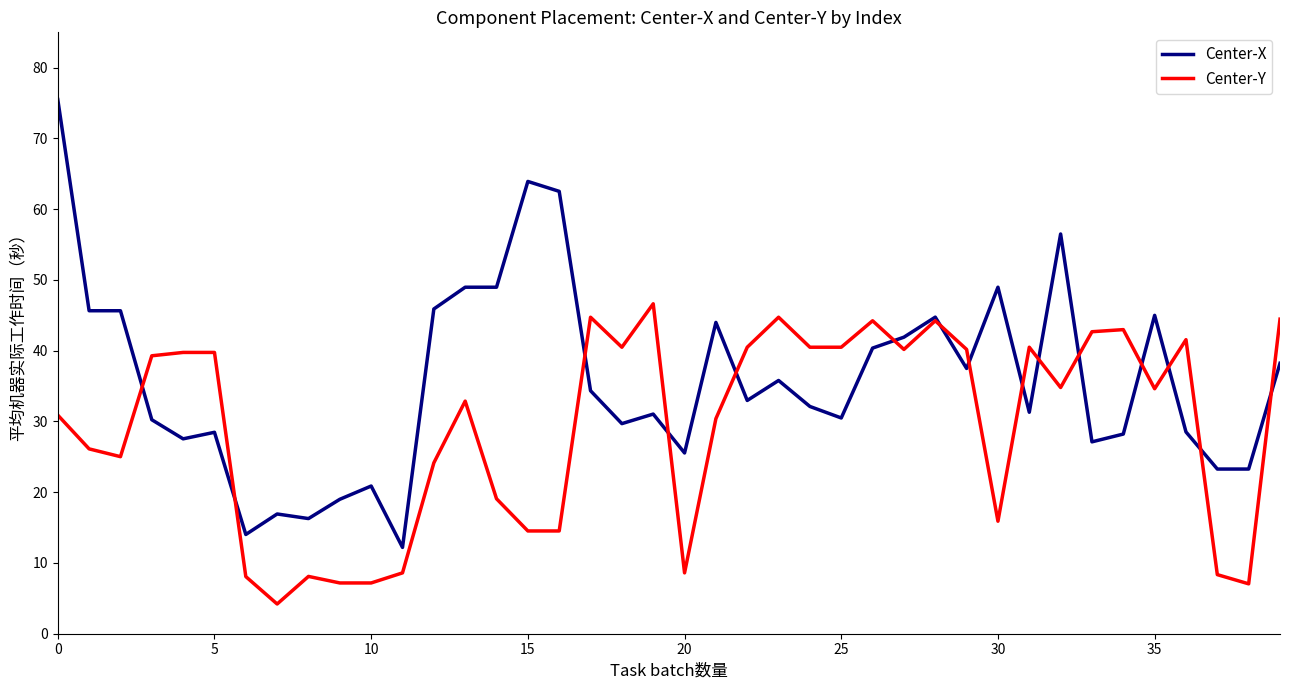

What is the smallest value displayed?

4.2